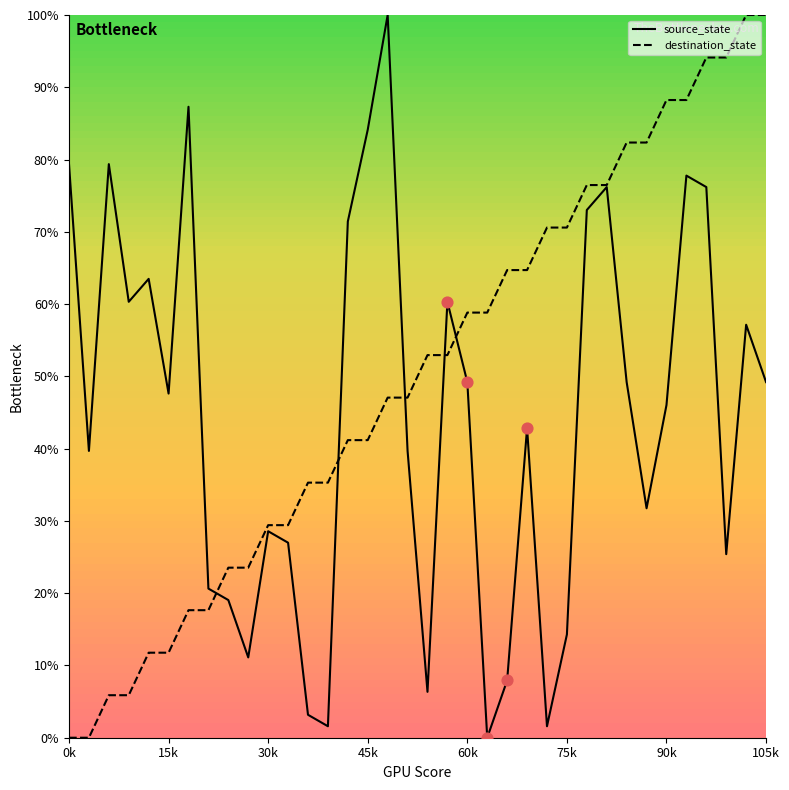

Which series has the largest total across all categories?

destination_state